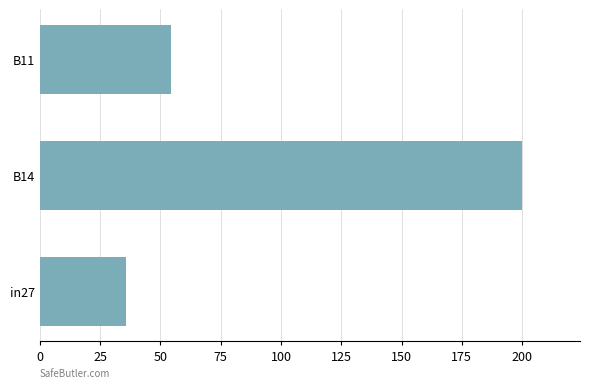

Read the value at B14.

200.0